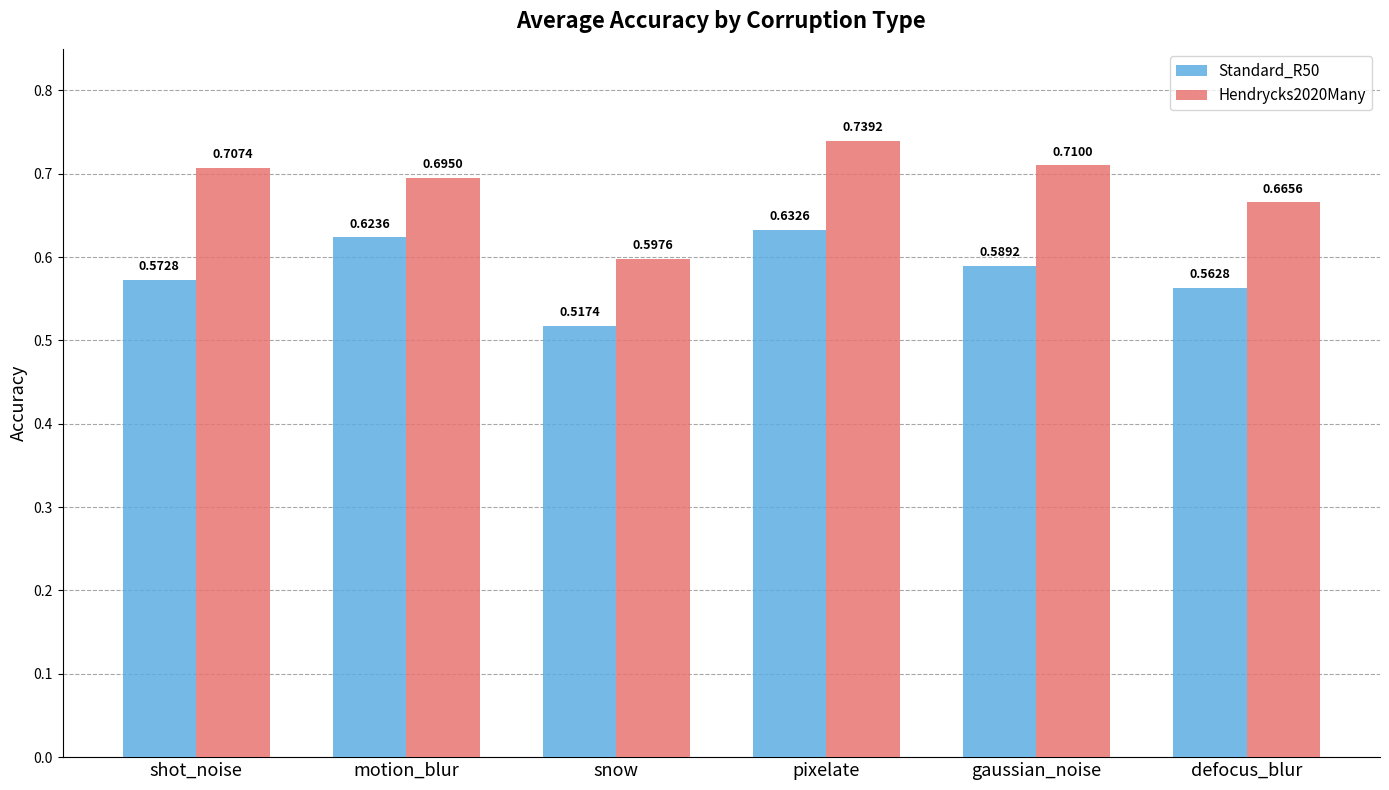

Is the value of Hendrycks2020Many at gaussian_noise greater than the value of Standard_R50 at motion_blur?

Yes